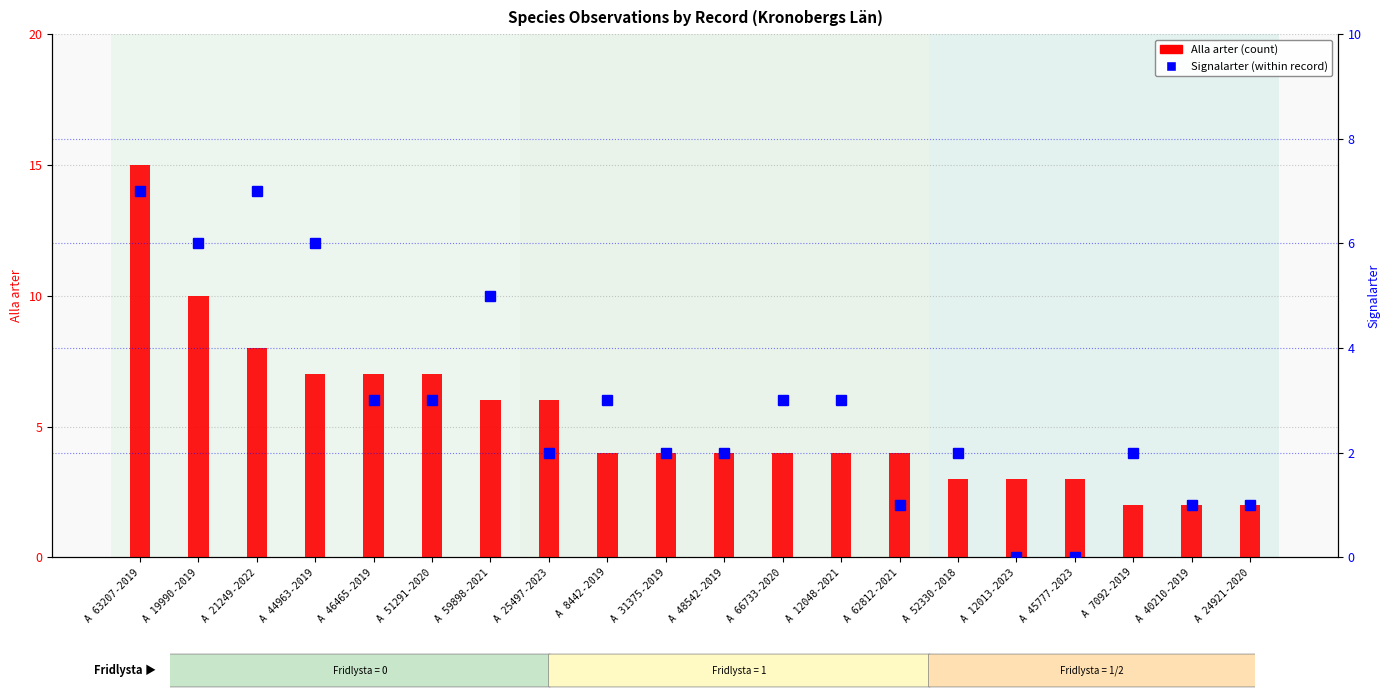

True or false: Signalarter has a value of 3 at A 12048-2021.

True